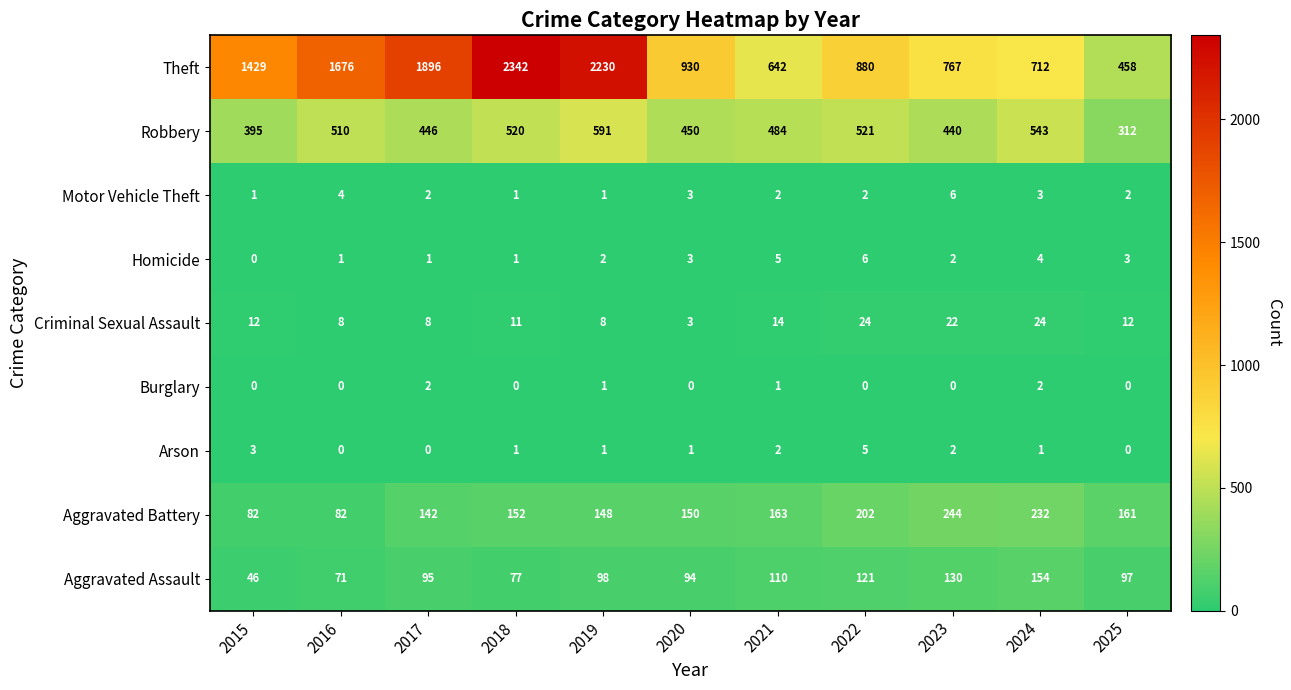

At which label does Motor Vehicle Theft first exceed 2?

2016